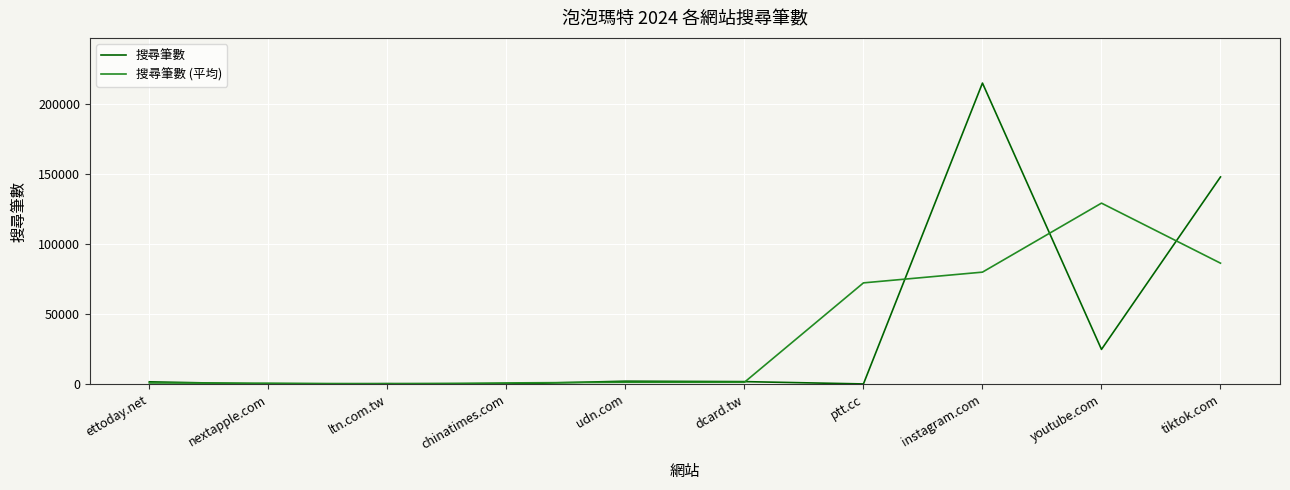

At which label is 搜尋筆數 closest to 107554?

tiktok.com